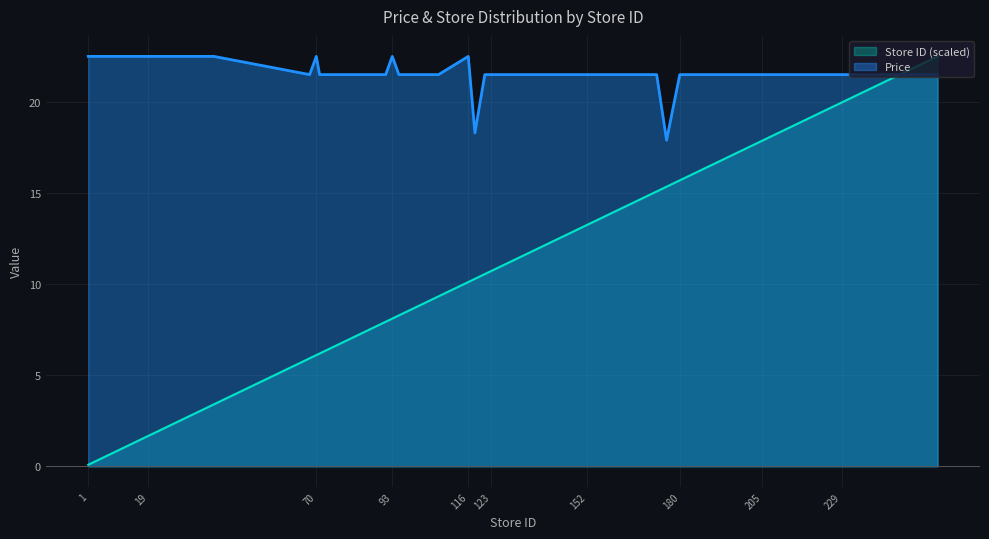

Is it true that Store ID equals 15.6 at 121?

False